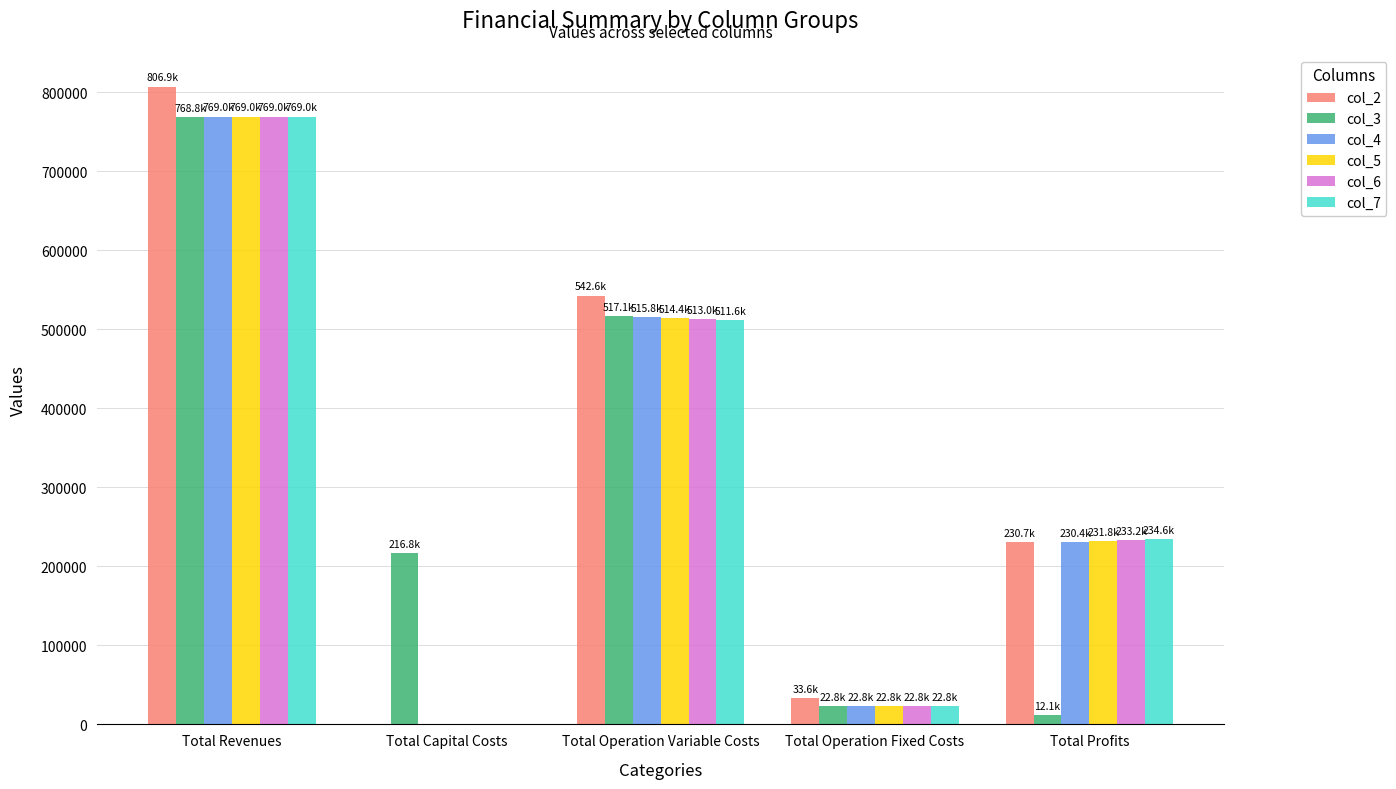

True or false: col_7 has a value of 22782.7 at Total Operation Fixed Costs.

True